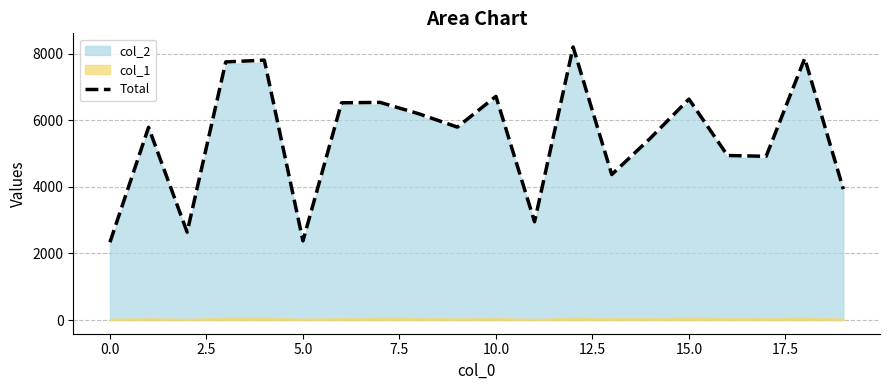

How many values exceed 5798?

9